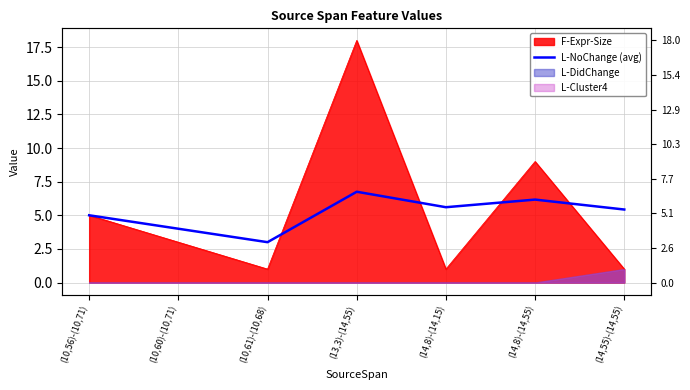

Reading left to right, what are all the values shown in this chart?

5.0	4.0	3.0	6.8	5.6	6.2	5.4